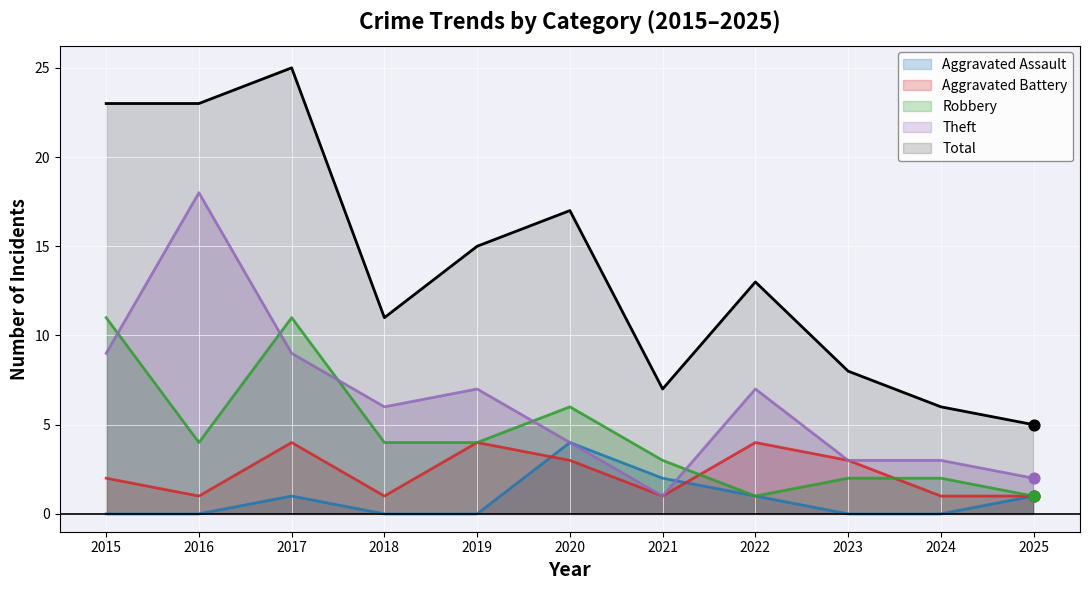

Which series has the widest spread of Y values?

Total